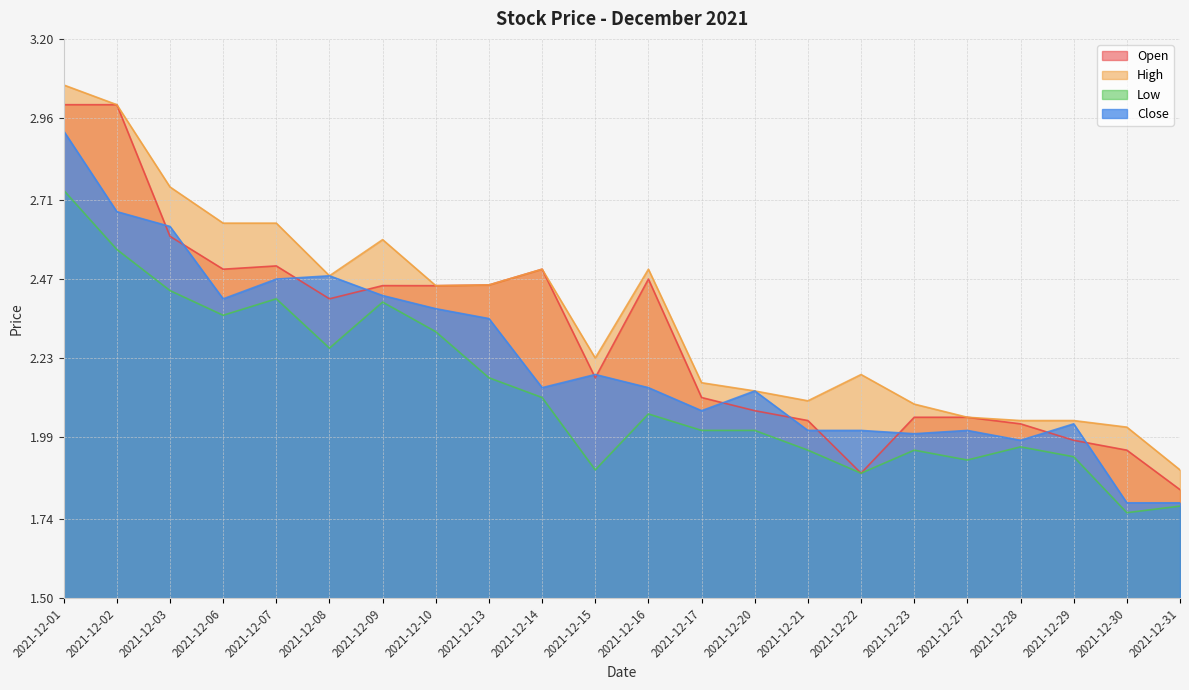

How many values in the Low series are below 2?

9